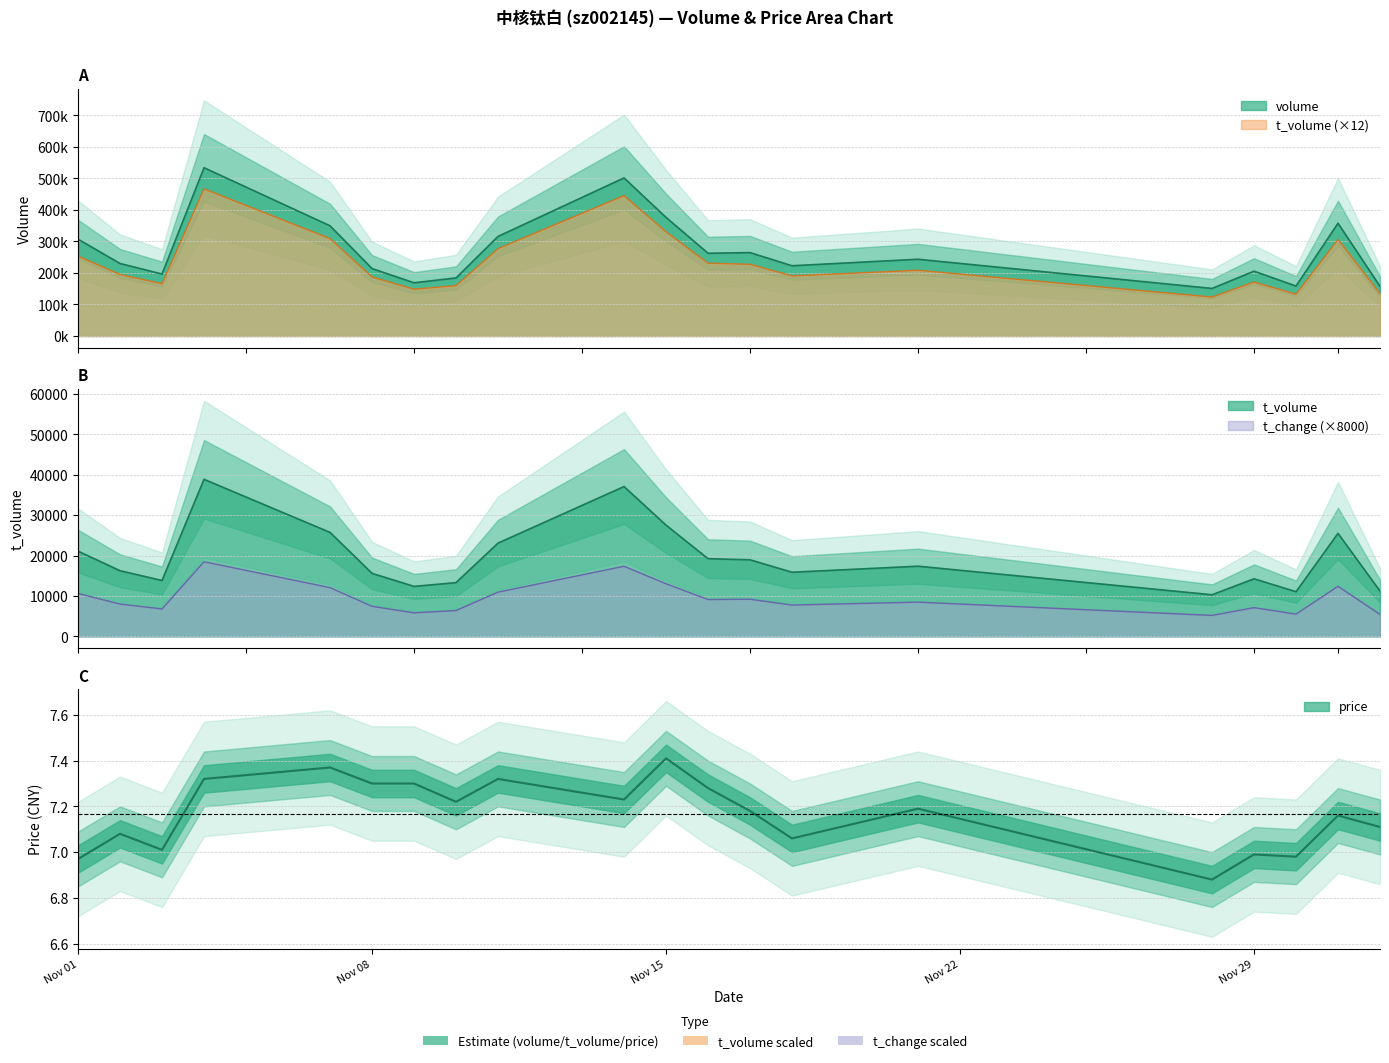

How many lines are shown in the chart?

4